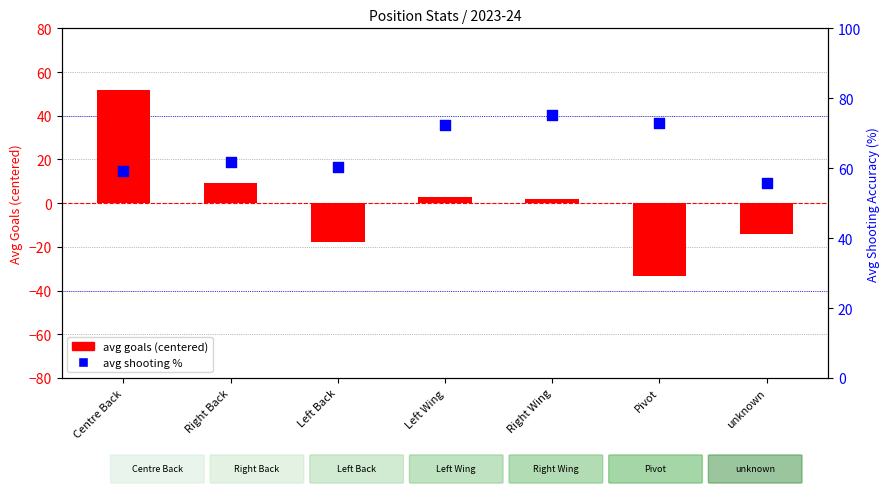

Is the value of avg goals (centered) at Pivot greater than the value of avg shooting % at Left Wing?

No